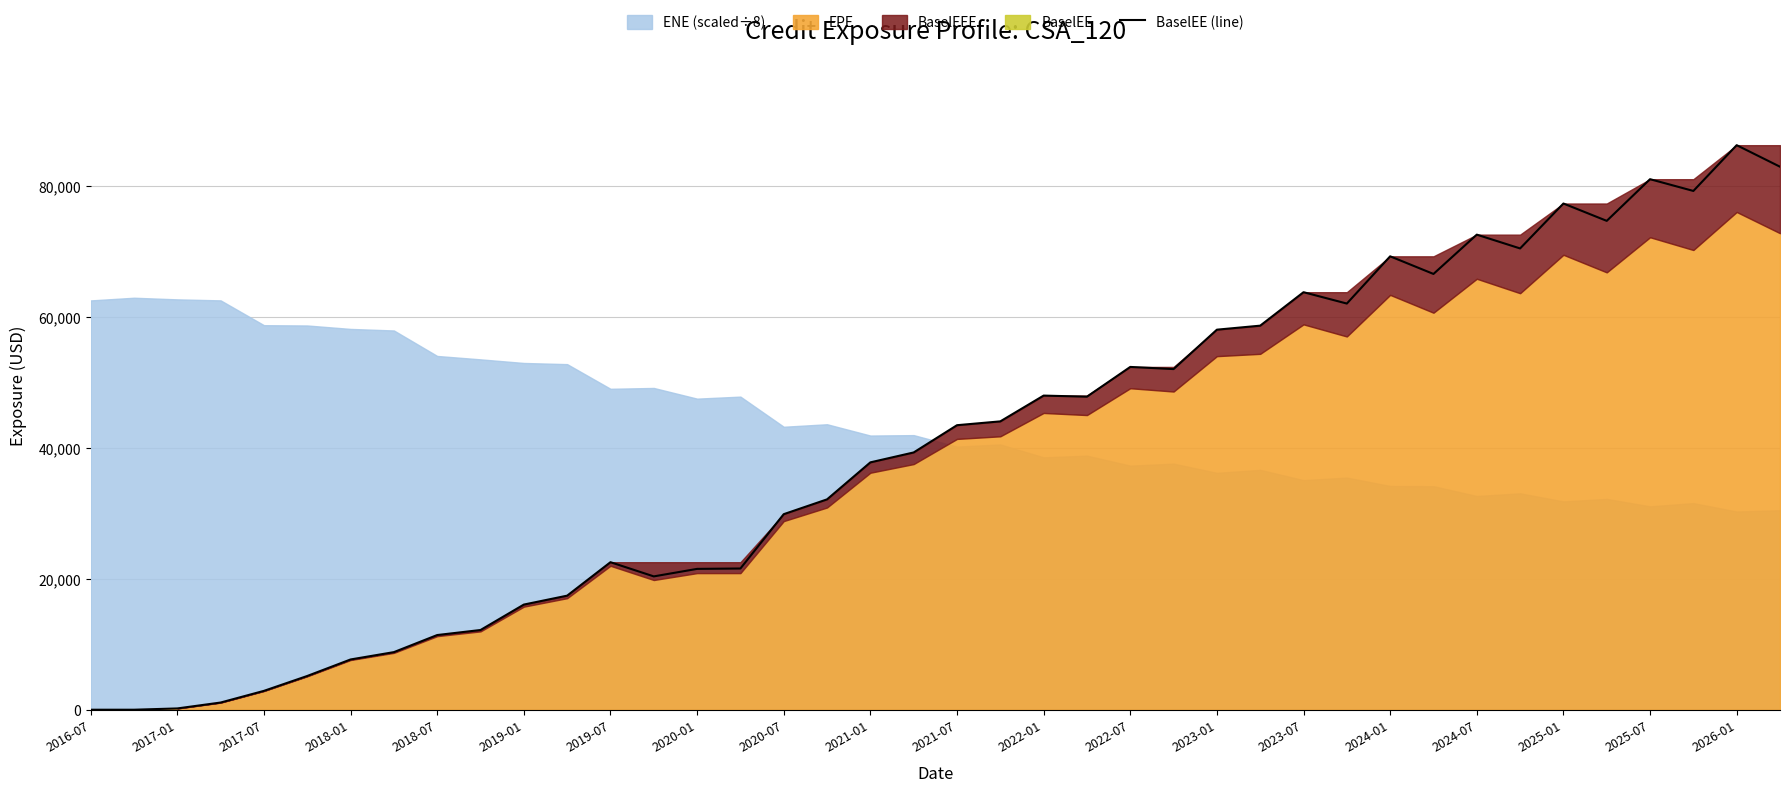

The value of BaselEE (line) at 2024-07 is 117880.1. True or false?

False